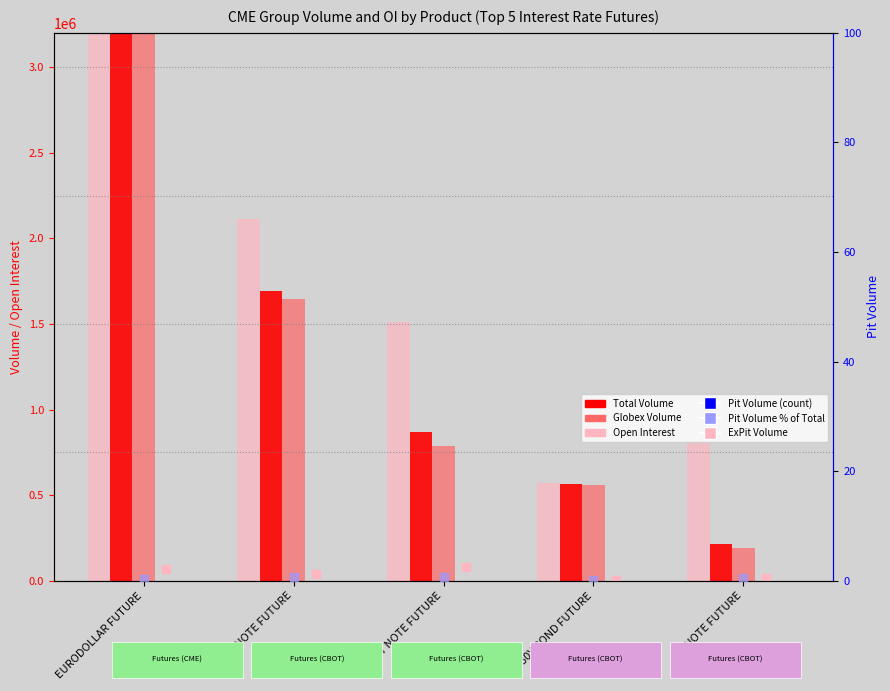

What are all the series names shown in the legend?

Open Interest, Total Volume, Globex Volume, ExPit Volume, Pit Volume (count), Pit Volume % of Total